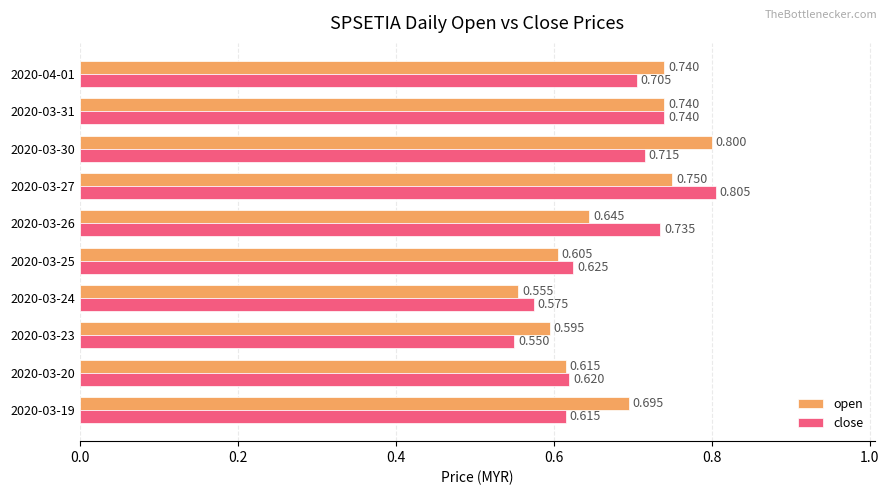

Where is close nearest to the value 0?

2020-03-23